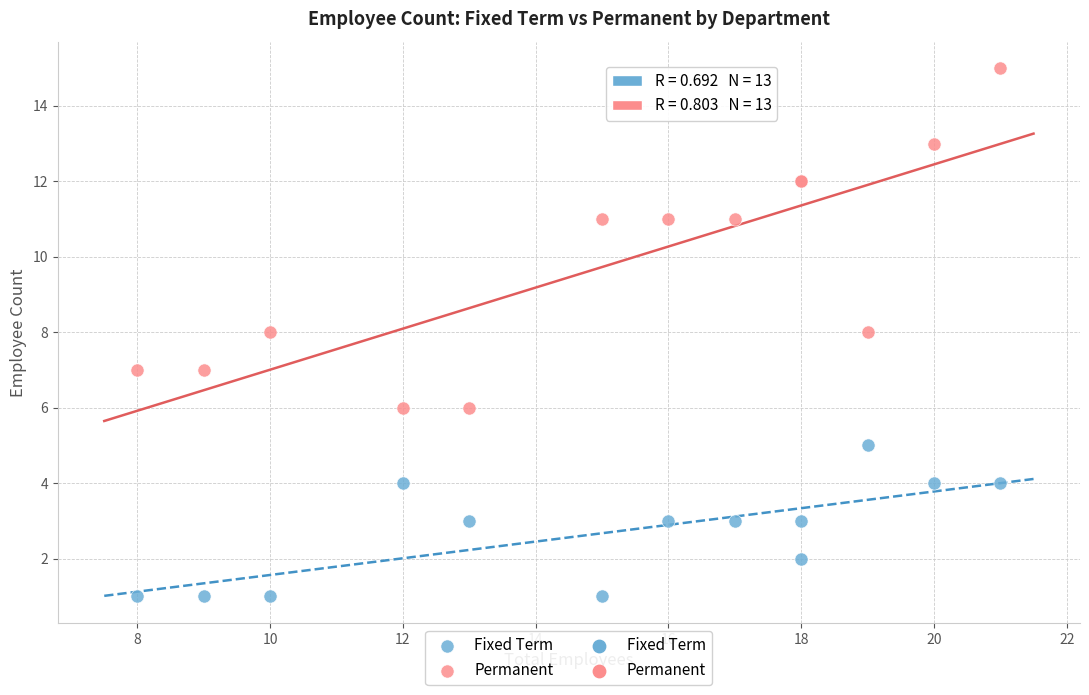

Which series contains the highest Y value?

Permanent